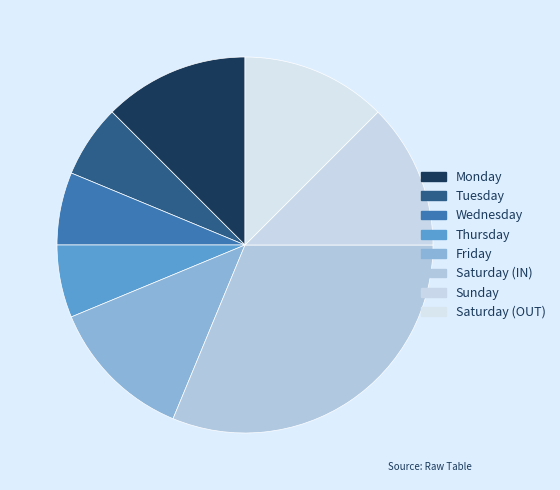

How many segments does this pie chart have?

8